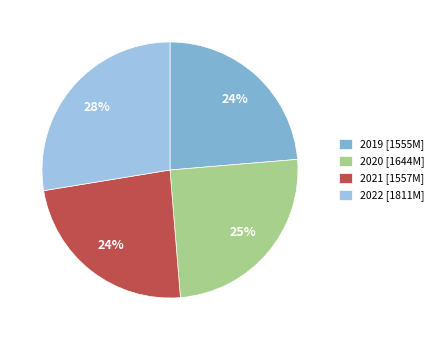

Is there a majority slice in this chart?

No